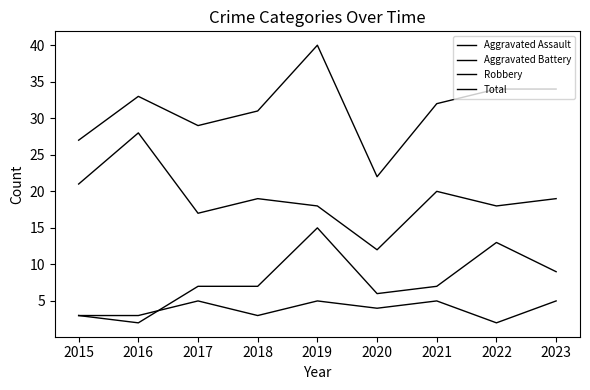

Which has a higher value, 2018 or 2023?

2023